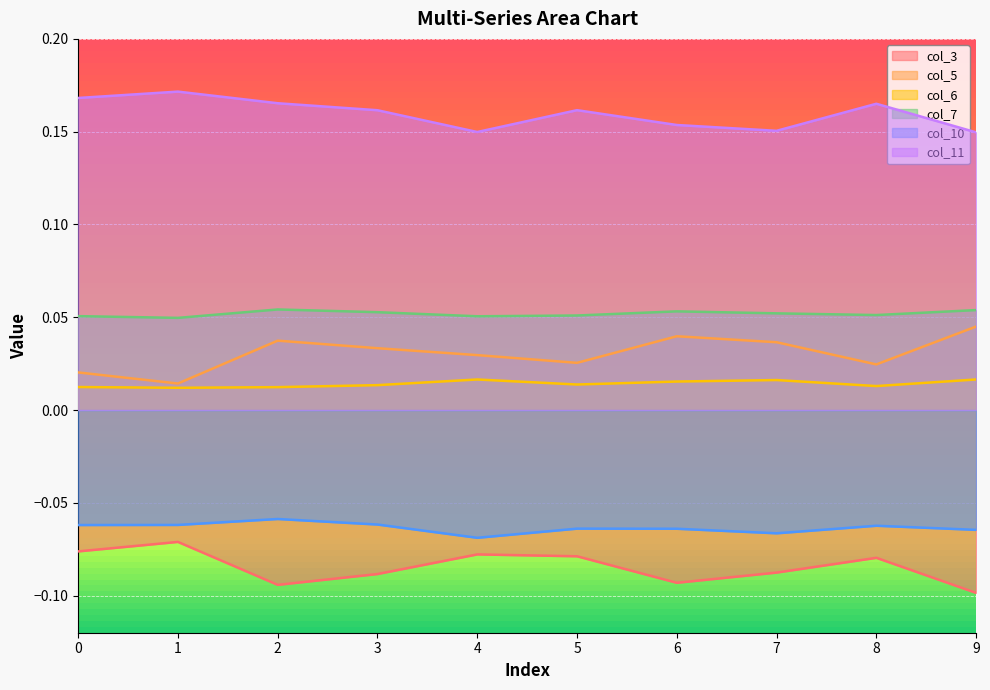

How many lines are shown in the chart?

6